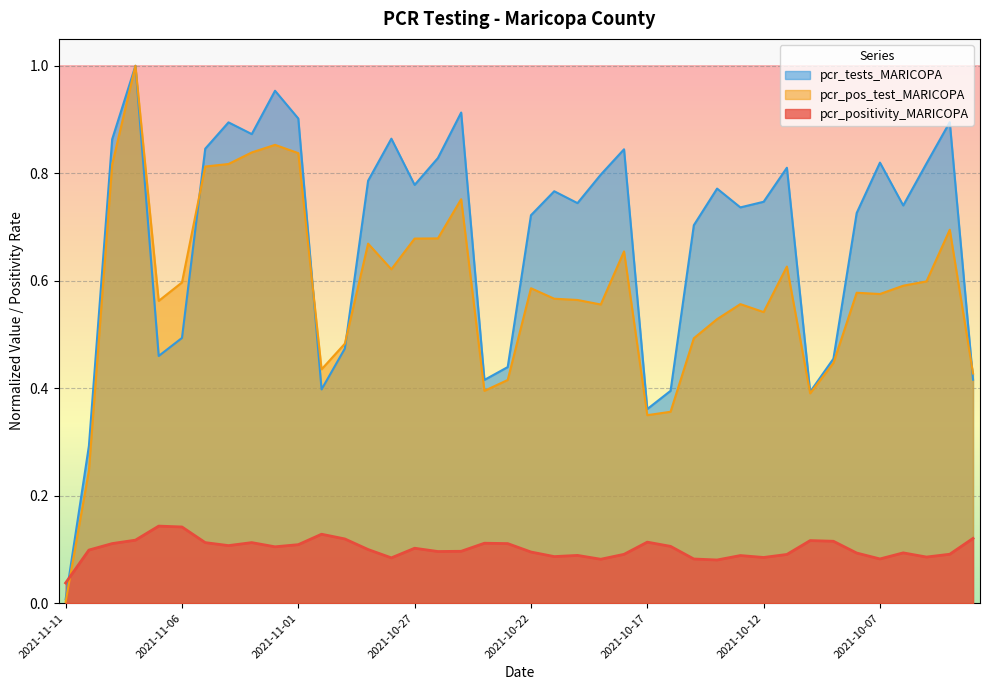

What is the label of the 40th point from the right?

2021-11-11